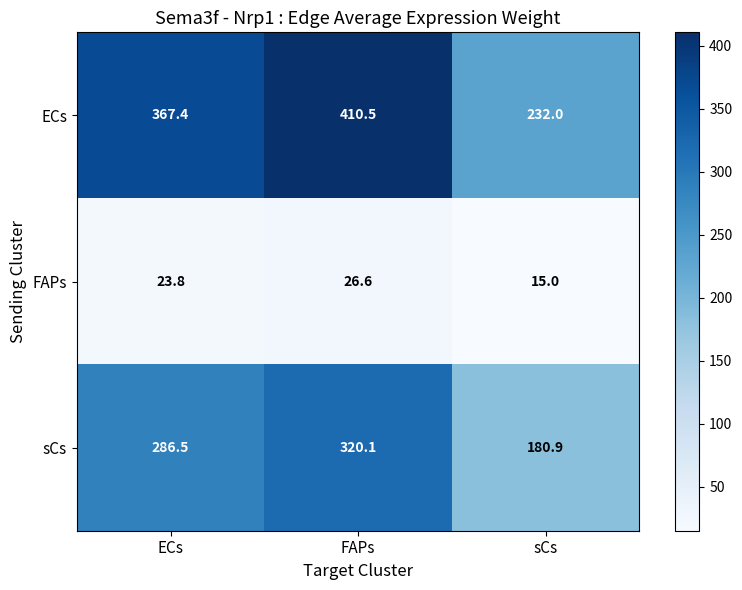

True or false: FAPs has a value of 24.9 at sCs.

False